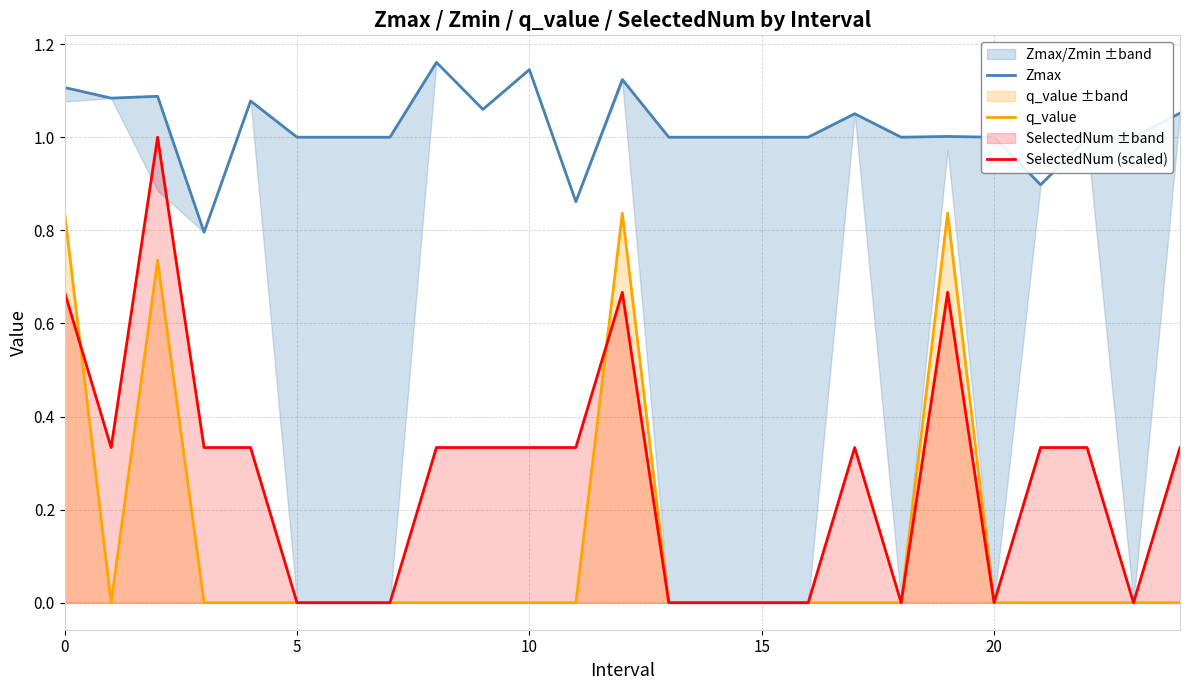

What is the sum of the q_value values at 12 and 22?

0.8